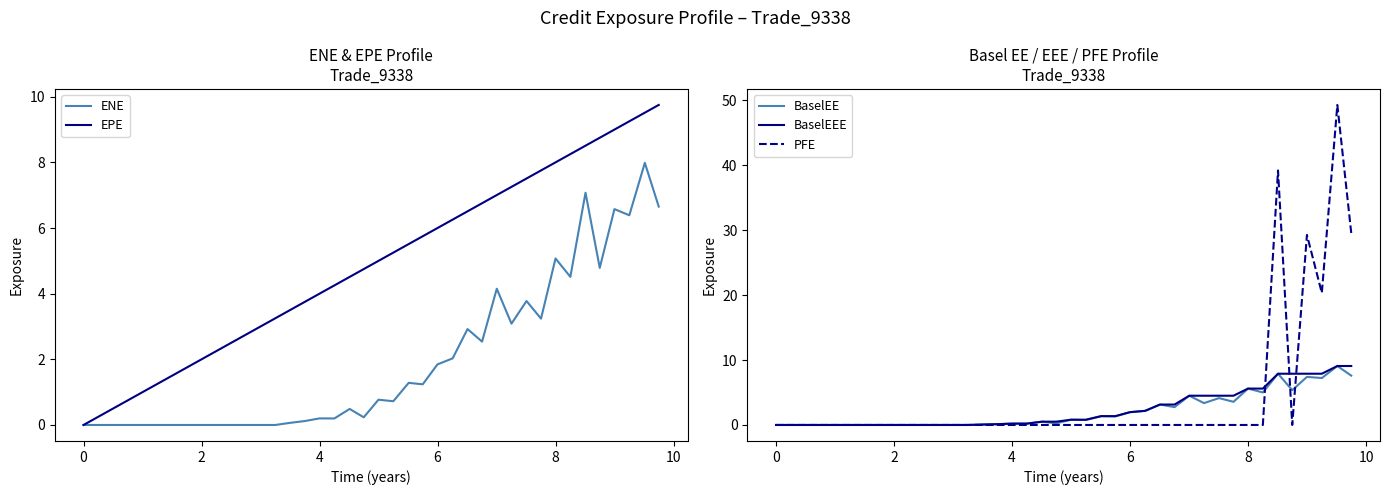

List the series in order of their peak value, highest first.

PFE, EPE, BaselEE, BaselEEE, ENE